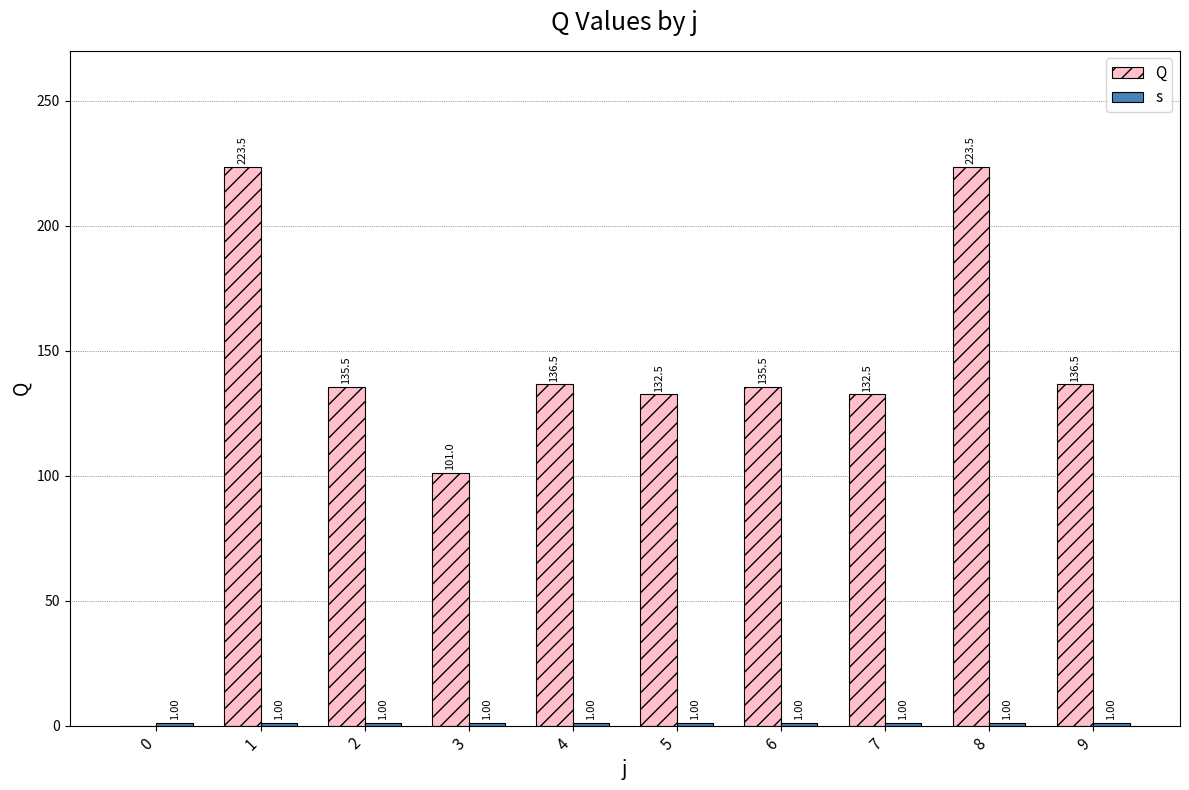

At how many categories does at least one series exceed 216?

2